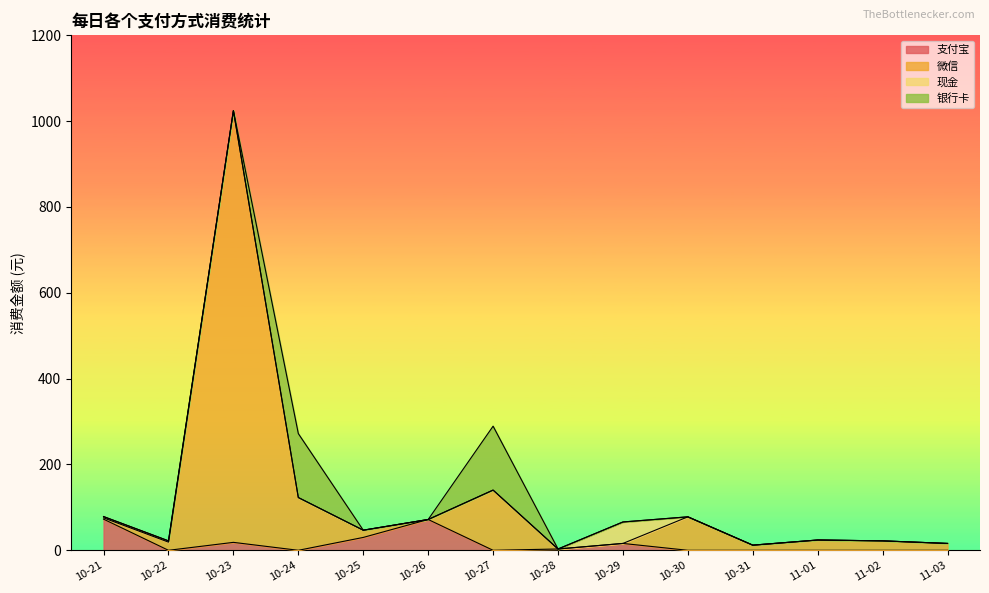

The 支付宝 series shows 0.0 at 10-22. True or false?

True